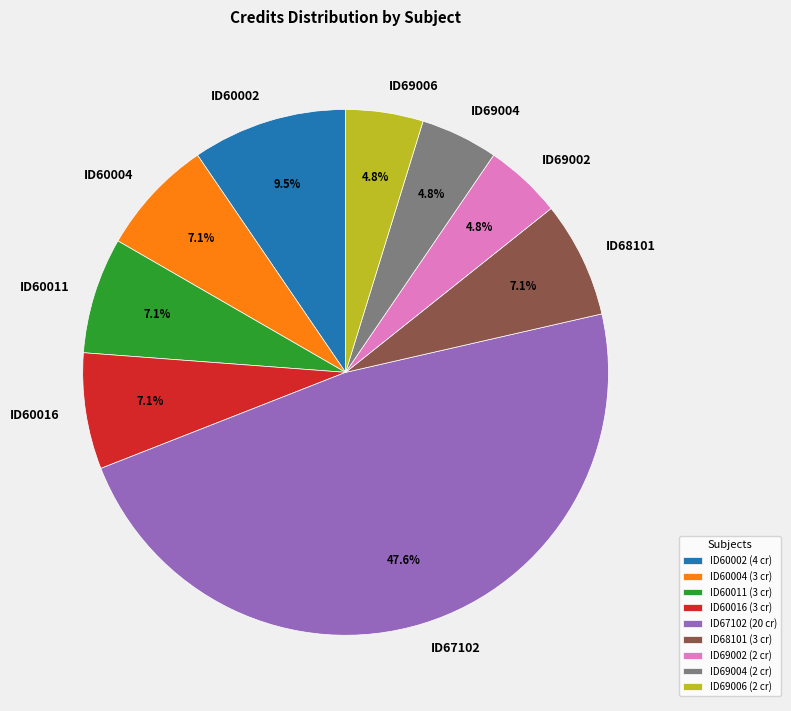

Is there a majority slice in this chart?

No